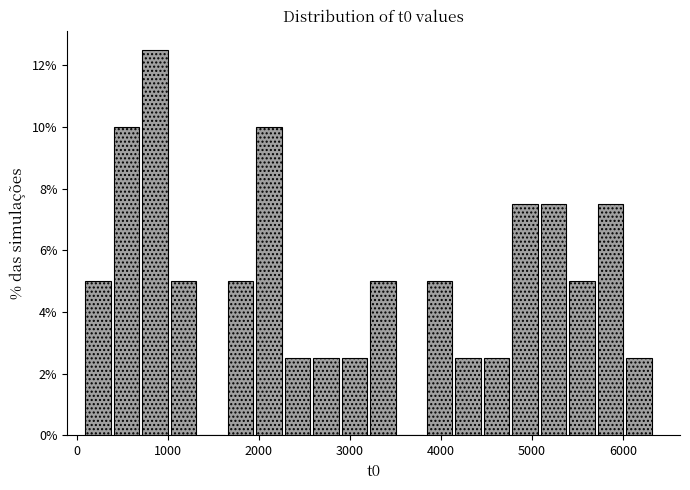

Read against the x-axis, roughly where is the centre of the tallest bar?

900